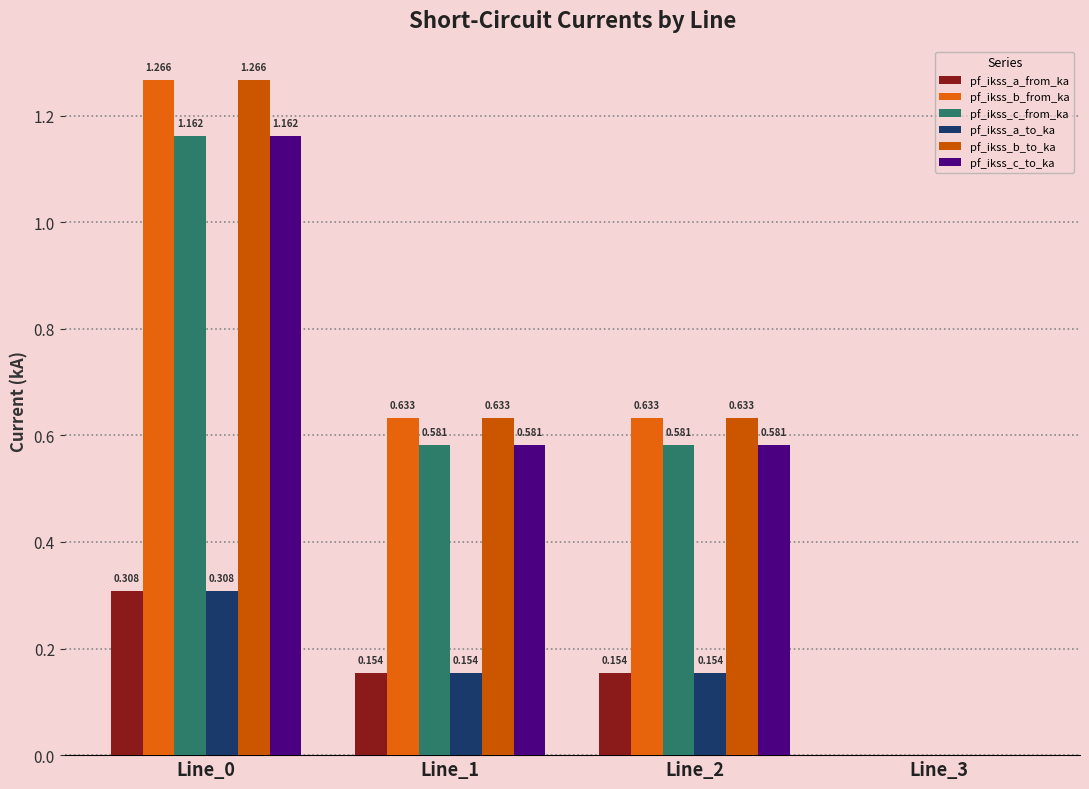

True or false: pf_ikss_b_from_ka has a value of 1.0 at Line_1.

False